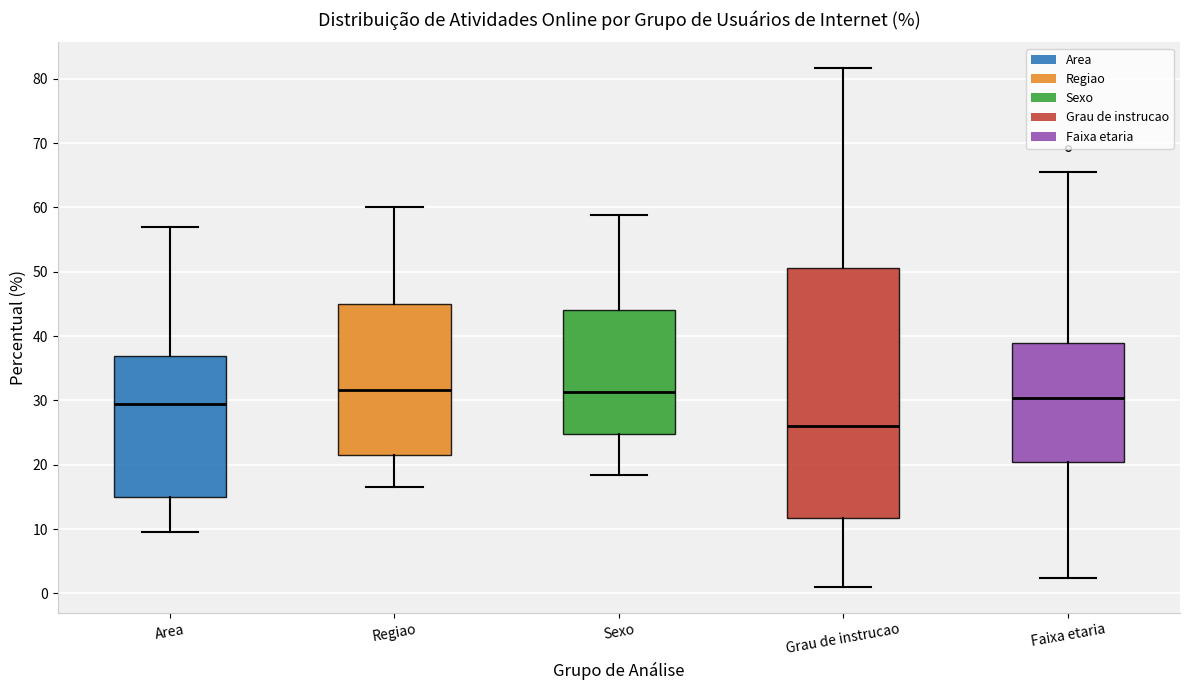

Reading left to right, transcribe this box plot: for each box, give where its median line is, the range the box spans, and where its two whiskers end, as read against the y-axis. The values are not printed on the chart, so give them approximately, as read against the axis.

Area: median 29, box 15 to 37, whiskers 9 to 57
Regiao: median 32, box 21 to 45, whiskers 17 to 60
Sexo: median 31, box 25 to 44, whiskers 18 to 59
Grau de instrucao: median 26, box 12 to 51, whiskers 1 to 82
Faixa etaria: median 30, box 20 to 39, whiskers 2 to 65